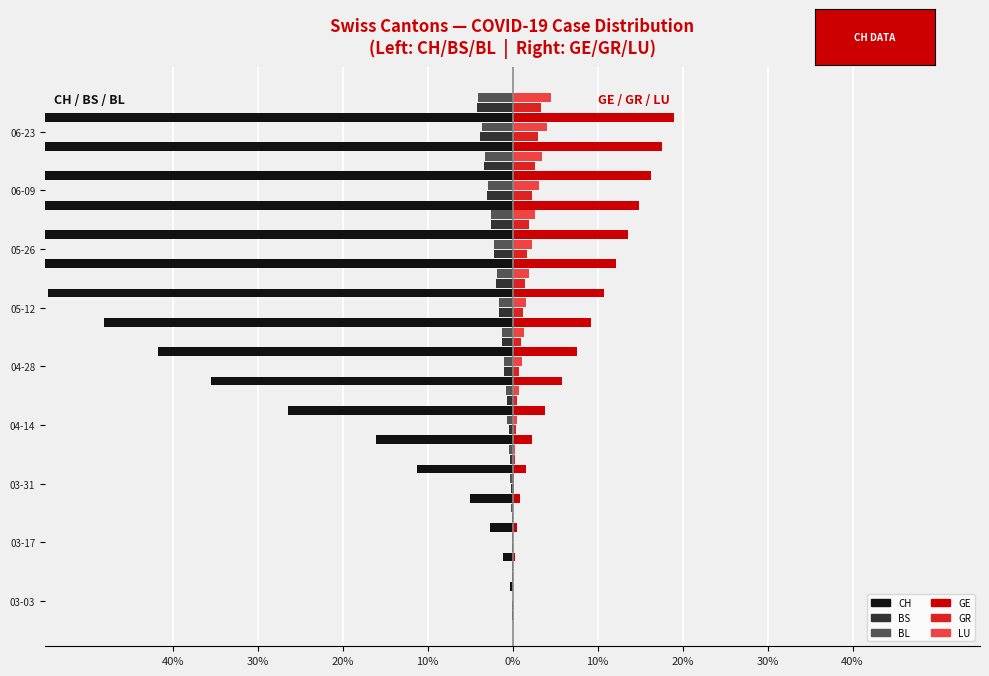

Does the chart contain stacked bars?

No